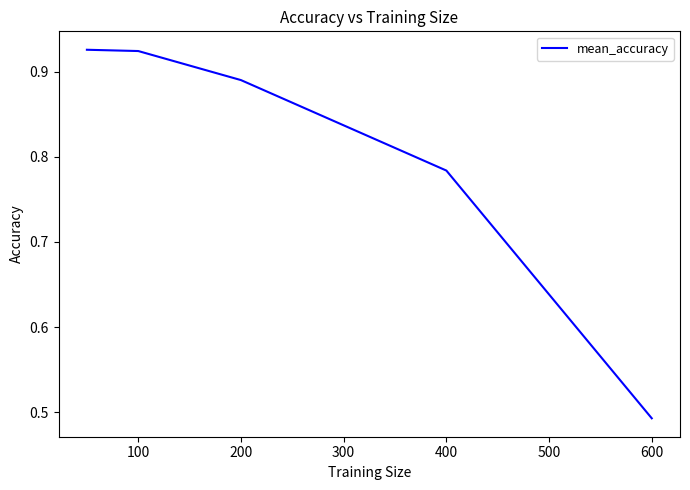

Does the chart have visible grid lines?

No